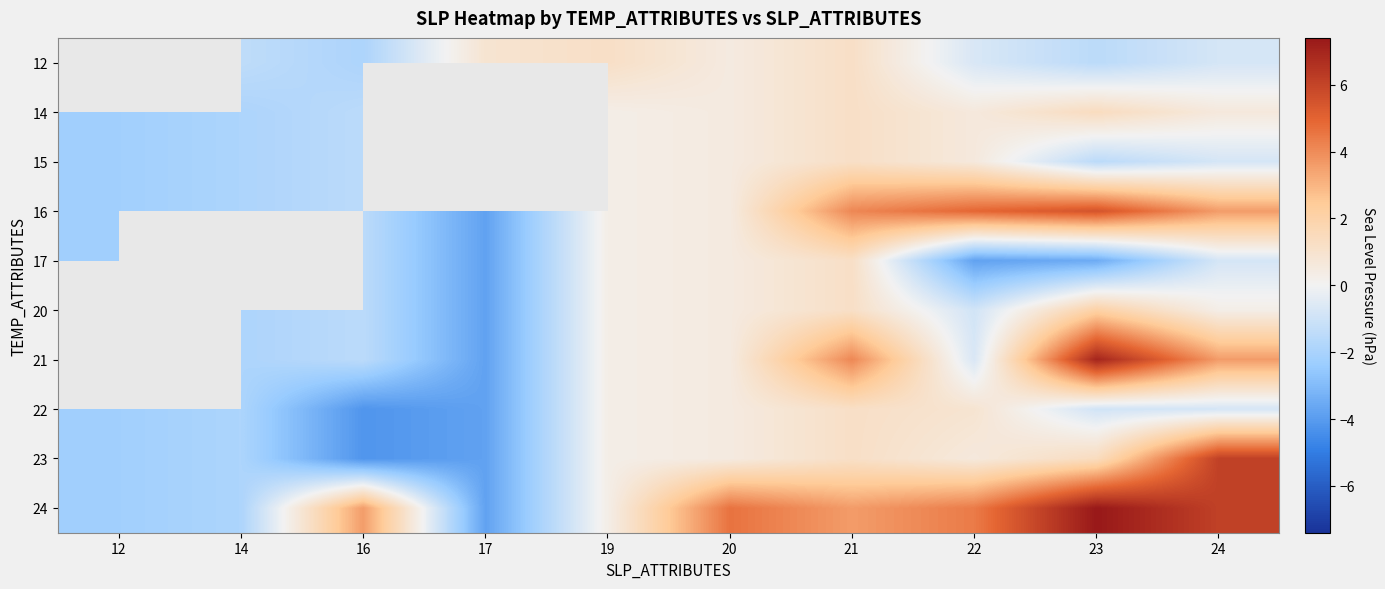

List the series in order of their peak value, highest first.

12, 24, 23, 16, 14, 15, 17, 20, 21, 22